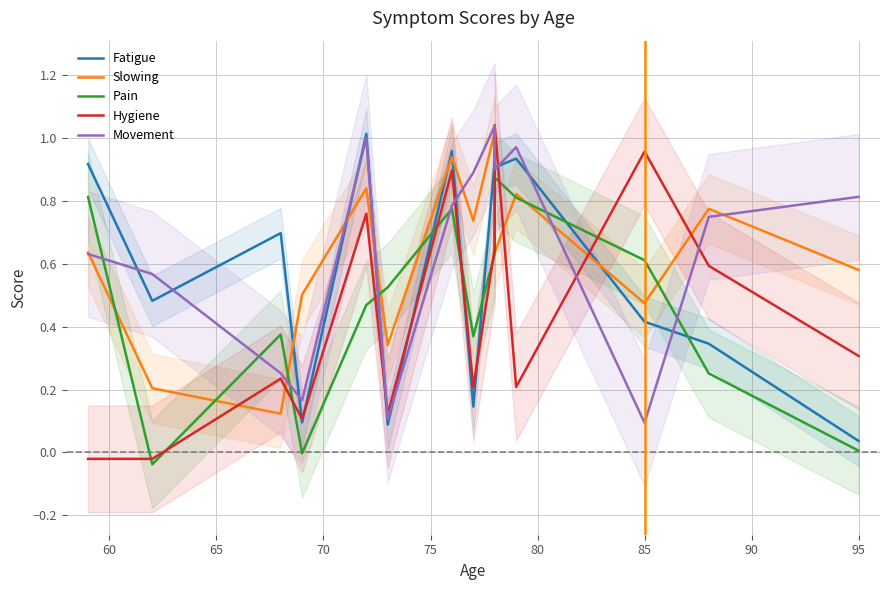

The Slowing series shows 0.3 at 75. True or false?

False